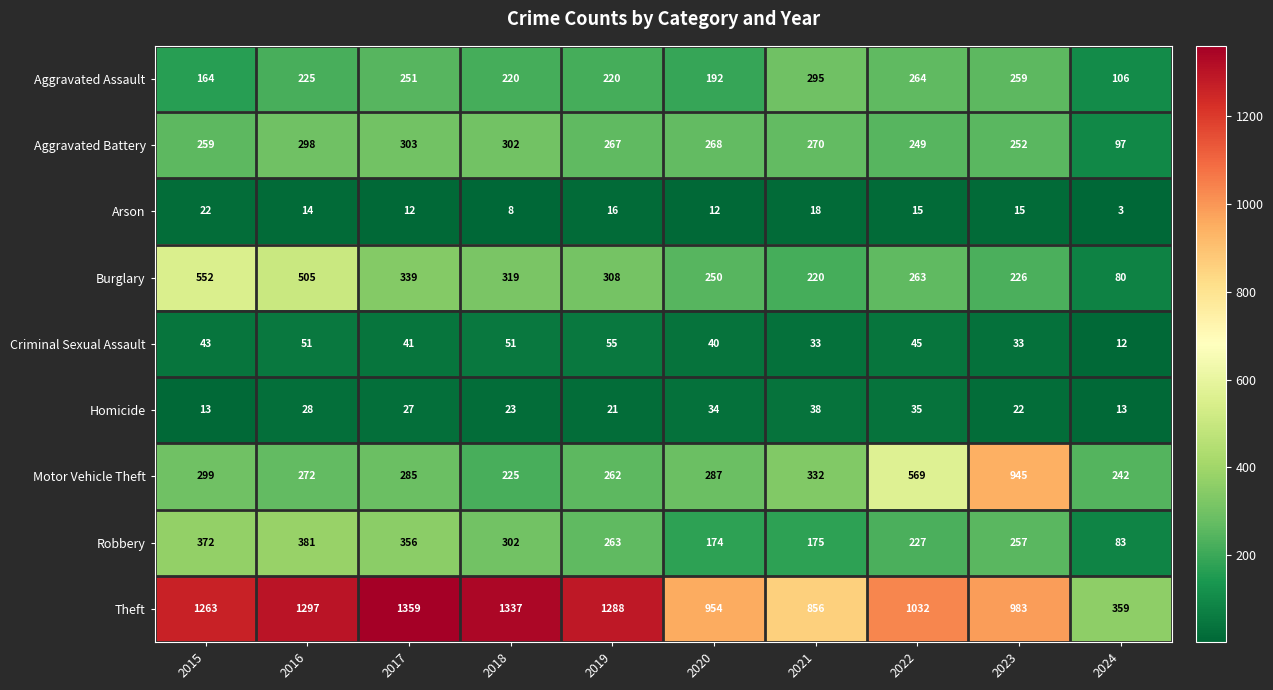

At 2015, list the series in order from smallest to largest.

Homicide, Arson, Criminal Sexual Assault, Aggravated Assault, Aggravated Battery, Motor Vehicle Theft, Robbery, Burglary, Theft